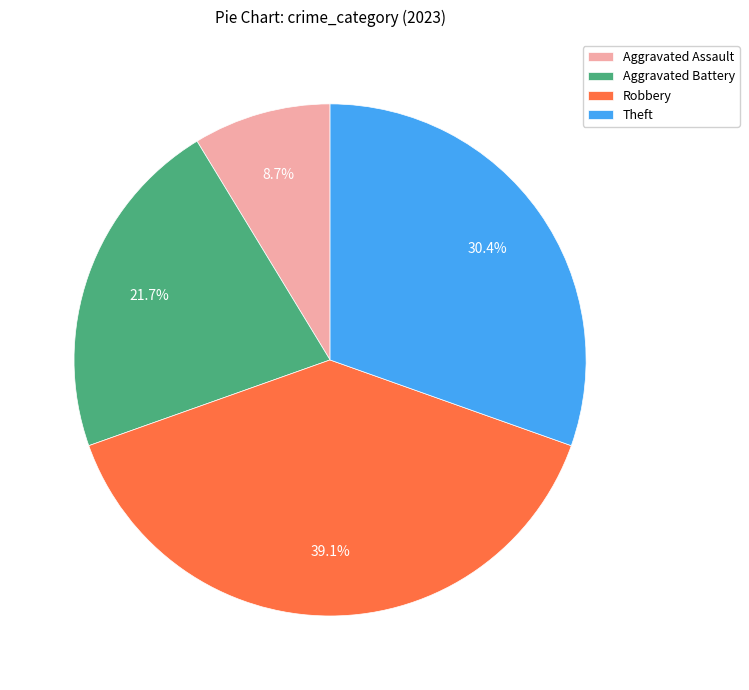

Rank the categories by value from lowest to highest.

Aggravated Assault, Aggravated Battery, Theft, Robbery